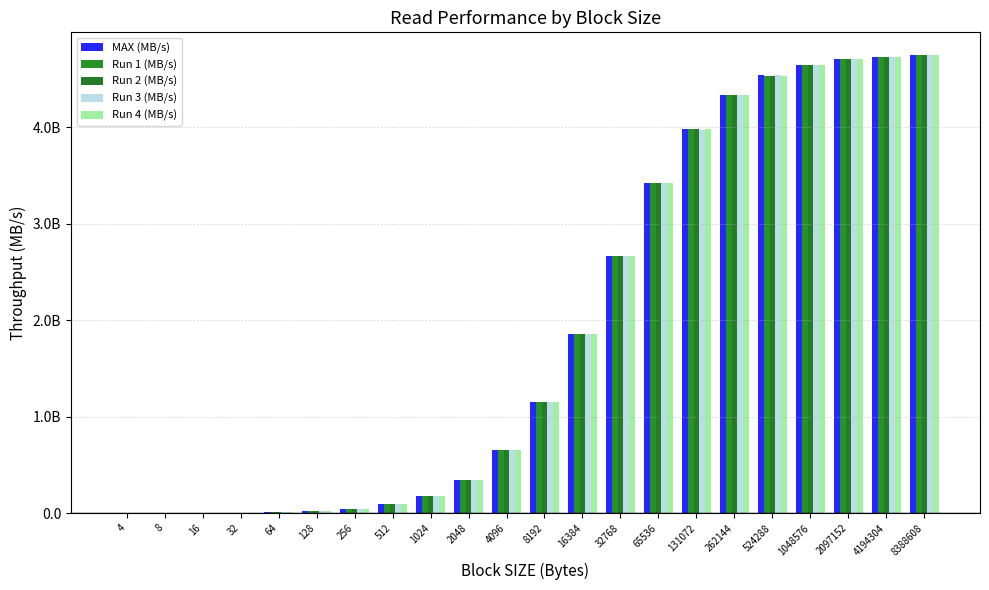

What is the average value of the MAX (MB/s) series?

1916.2